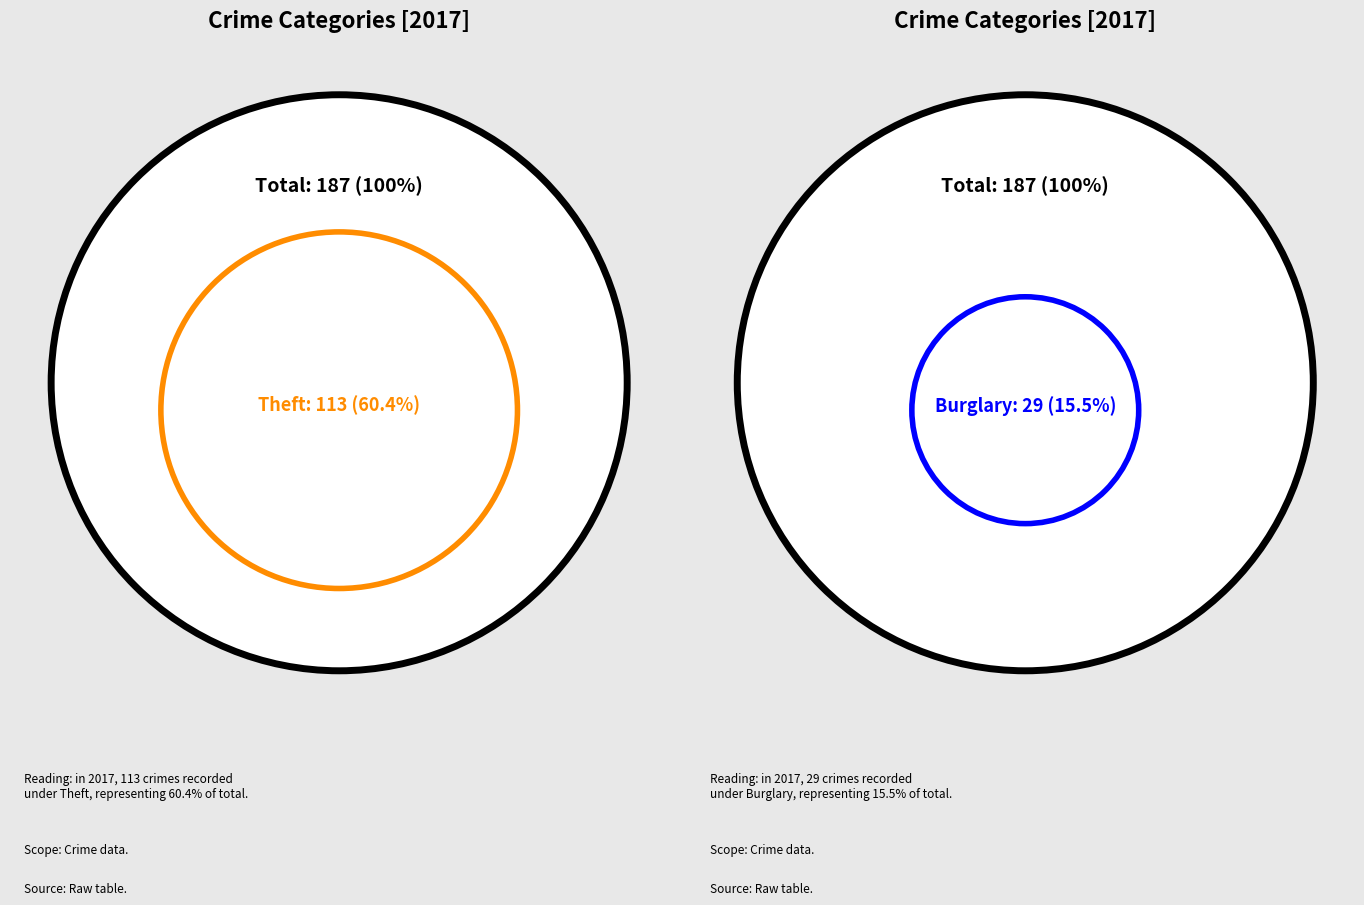

Is the sum of Aggravated Assault and Burglary greater than half?

No